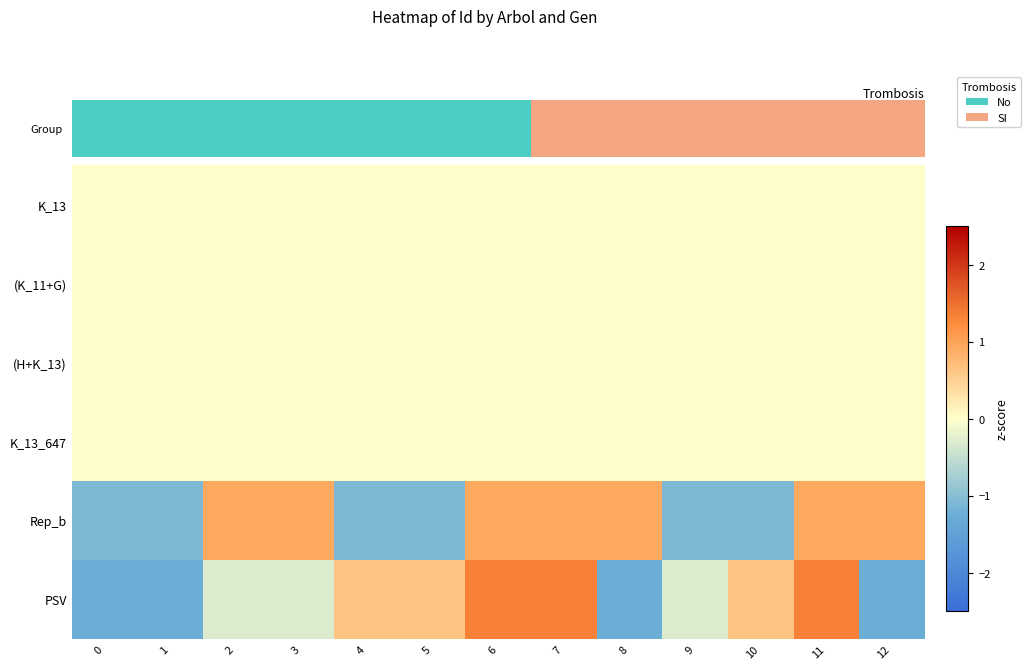

At how many categories does at least one series exceed 0?

10